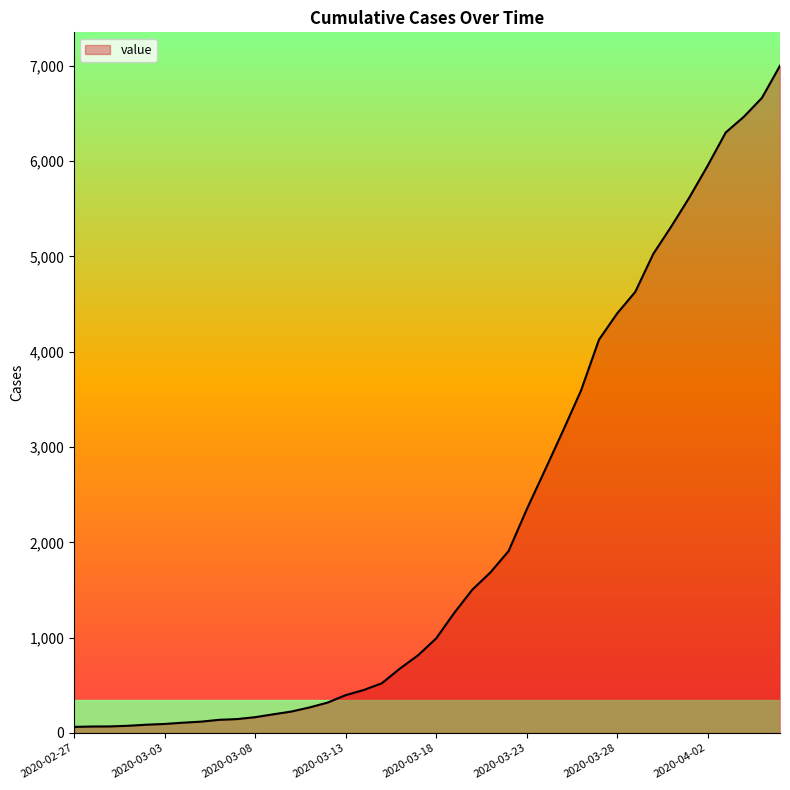

Count the number of data series in this chart.

1